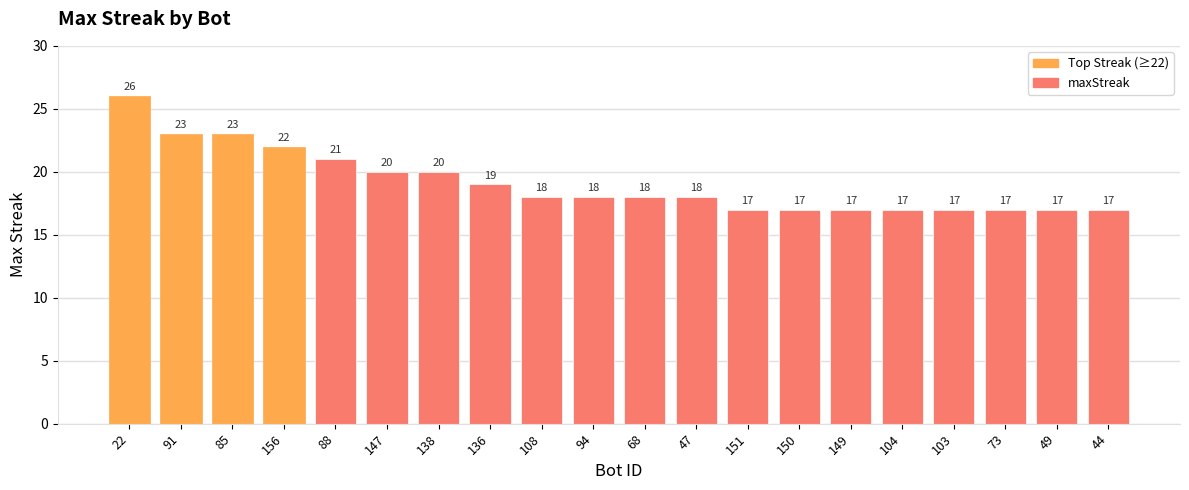

What is the sum of the values at 91 and 136?

42